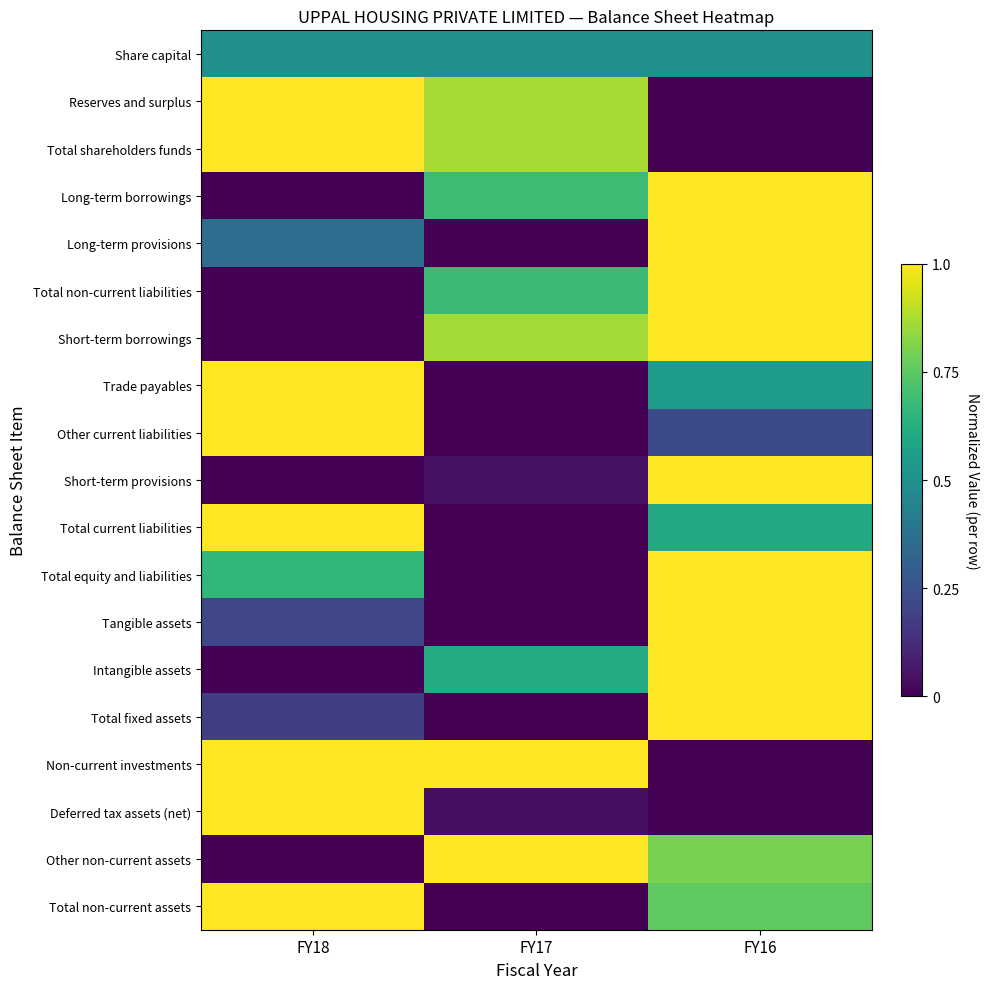

At FY18, list the series in order from largest to smallest.

Reserves and surplus, Total shareholders funds, Trade payables, Other current liabilities, Total current liabilities, Non-current investments, Deferred tax assets (net), Total non-current assets, Total equity and liabilities, Share capital, Long-term provisions, Tangible assets, Total fixed assets, Long-term borrowings, Total non-current liabilities, Short-term borrowings, Short-term provisions, Intangible assets, Other non-current assets